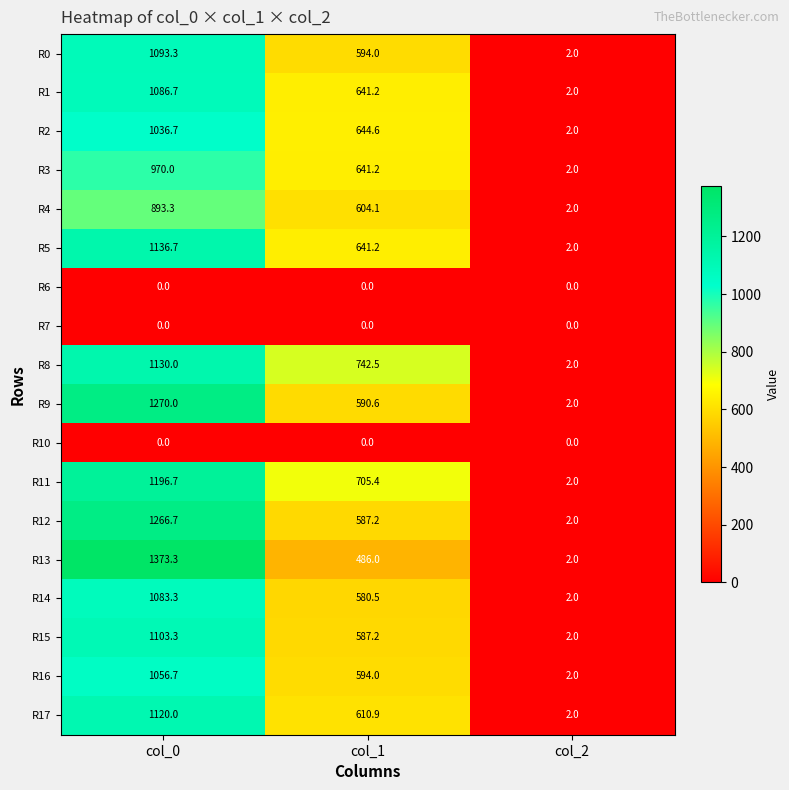

How many data points does each series have?

3